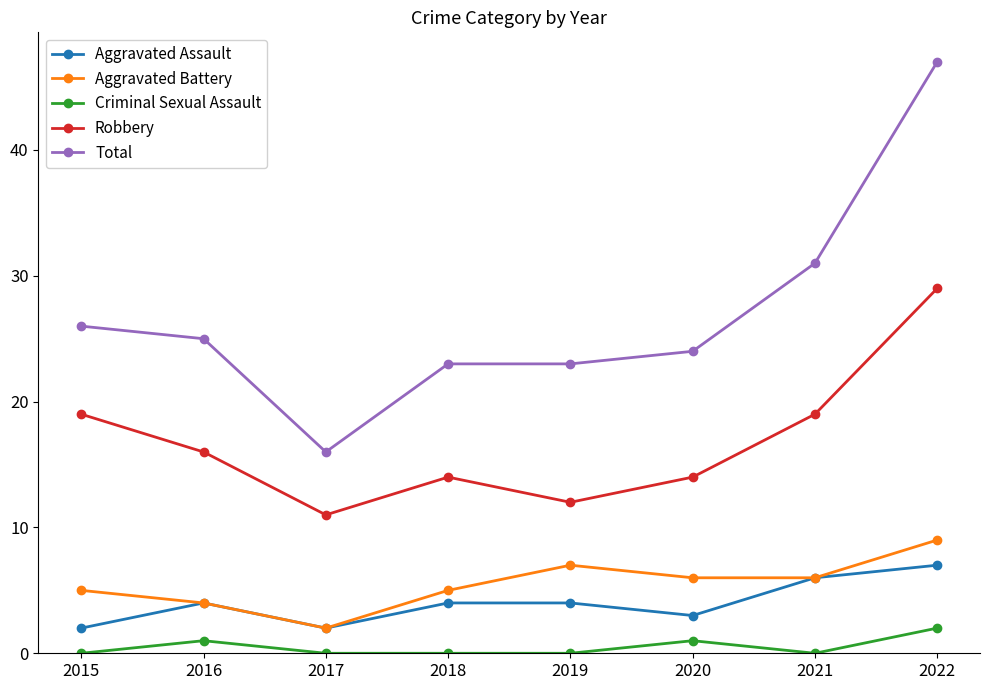

How many values in the Aggravated Battery series are below 6?

4